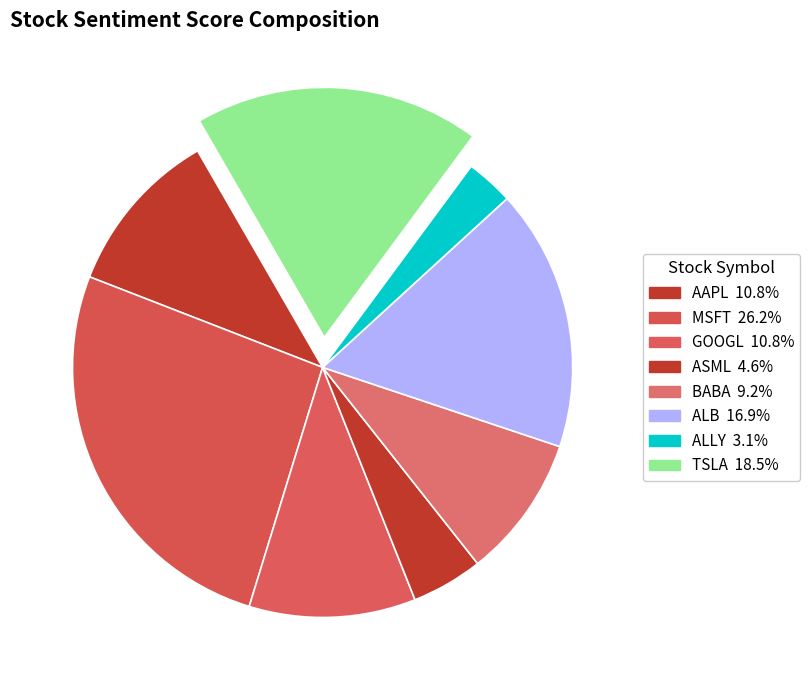

Is there any slice that represents more than half of the pie?

No